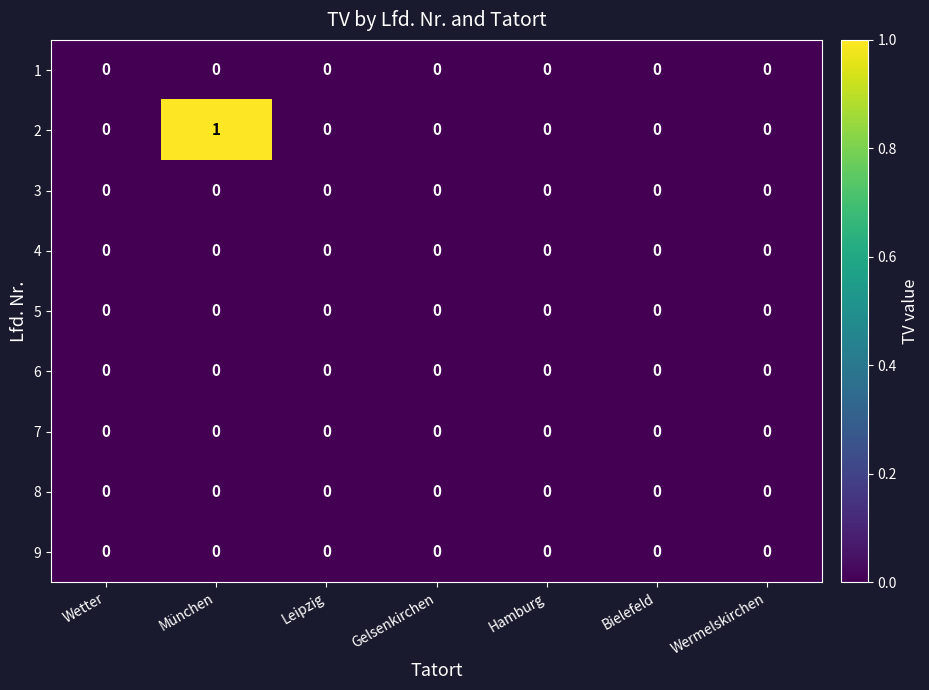

Which series has the largest total across all categories?

2